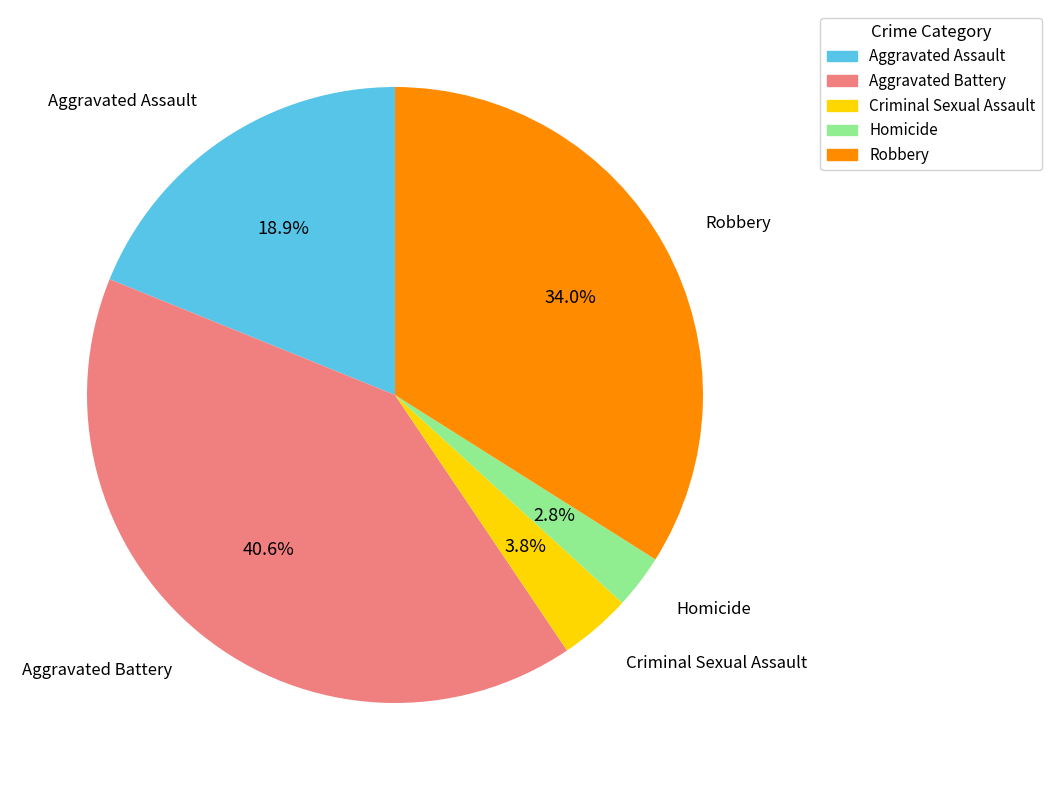

To the nearest percent, what is the difference between the Robbery and Criminal Sexual Assault slice percentages?

30%